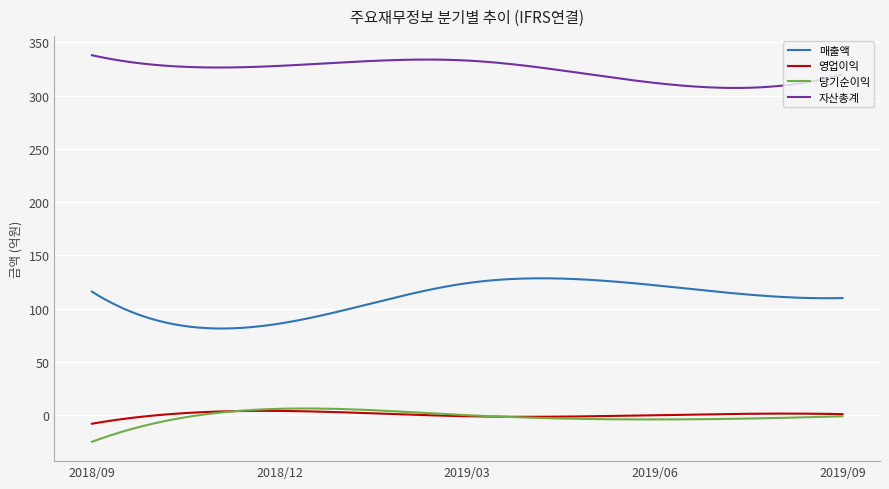

True or false: 매출액 and 자산총계 cross at least once.

False